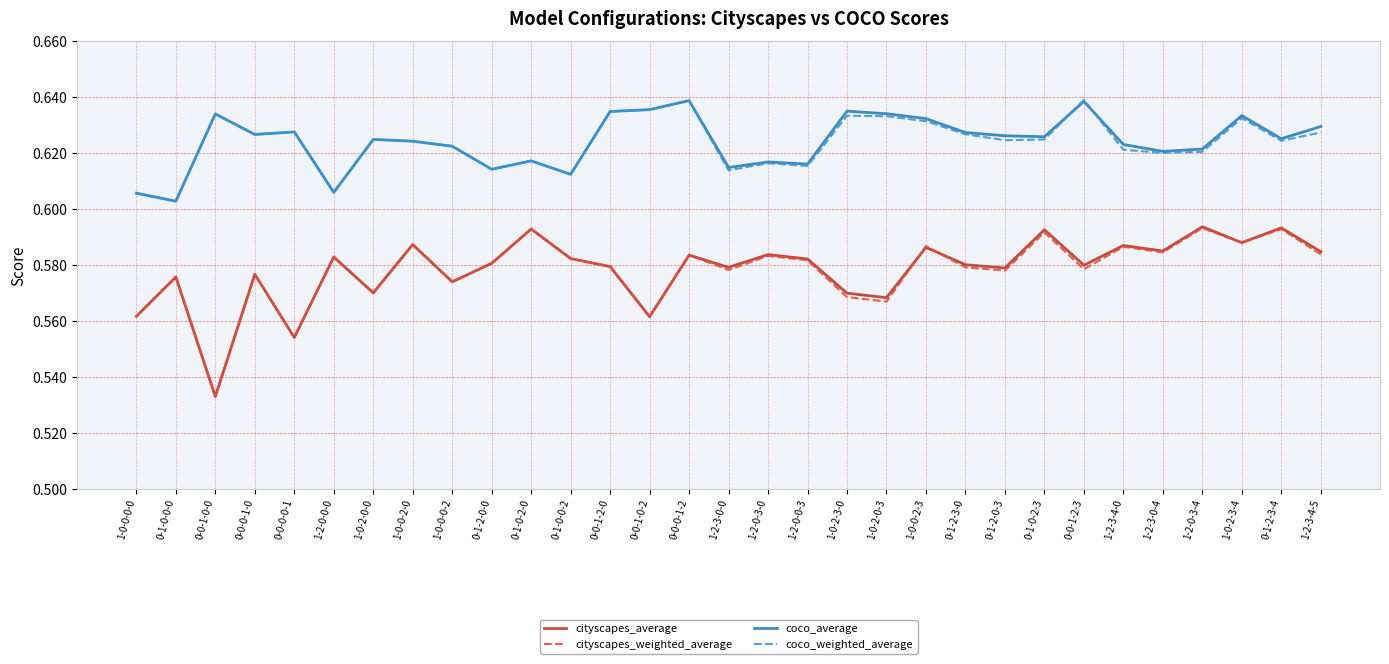

Which category has the lowest value in the cityscapes_weighted_average series?

0-0-1-0-0